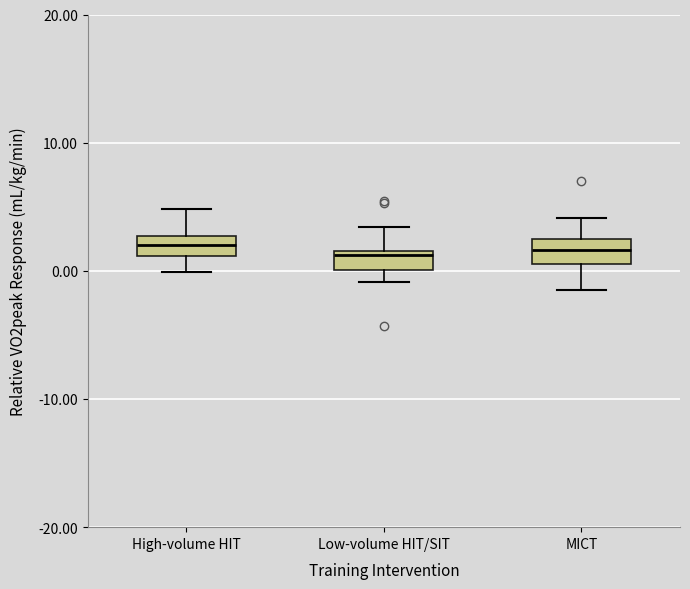

Reading left to right, transcribe this box plot: for each box, give where its median line is, the range the box spans, and where its two whiskers end, as read against the y-axis. The values are not printed on the chart, so give them approximately, as read against the axis.

High-volume HIT: median 2, box 1 to 3, whiskers 0 to 5
Low-volume HIT/SIT: median 1, box 0 to 2, whiskers -1 to 3
MICT: median 2 (inside the box), box 1 to 2, whiskers -1 to 4